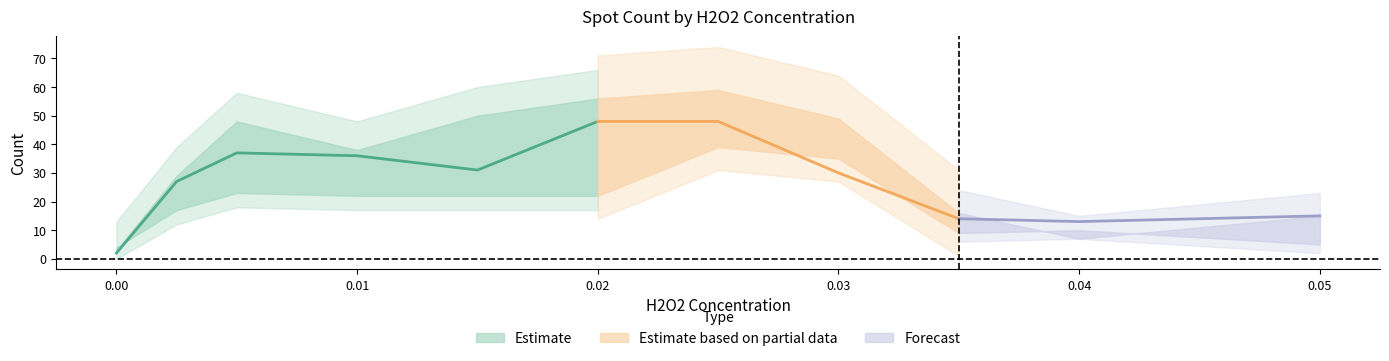

How many categories are shown in the chart?

11